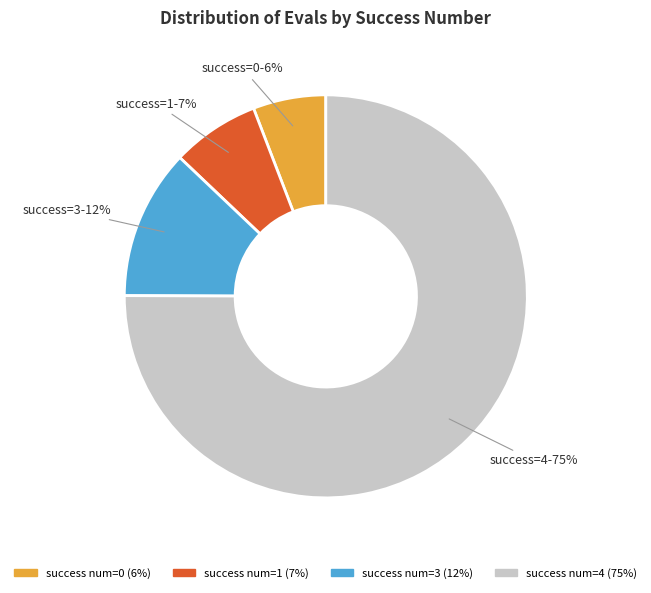

To the nearest percent, what is the average slice percentage?

25%